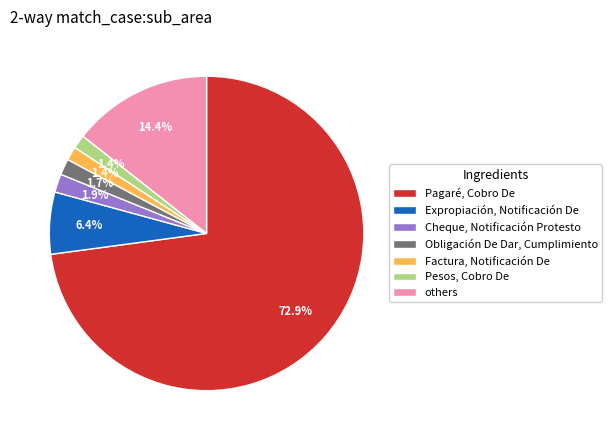

Does Pagaré, Cobro De represent more than half of the total?

Yes